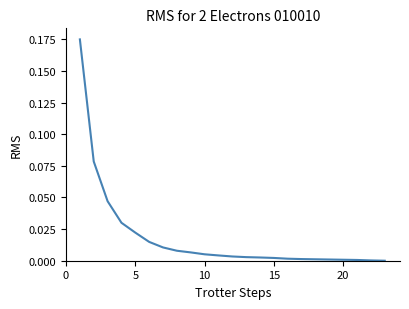

Does the chart display data point markers on the line(s)?

No